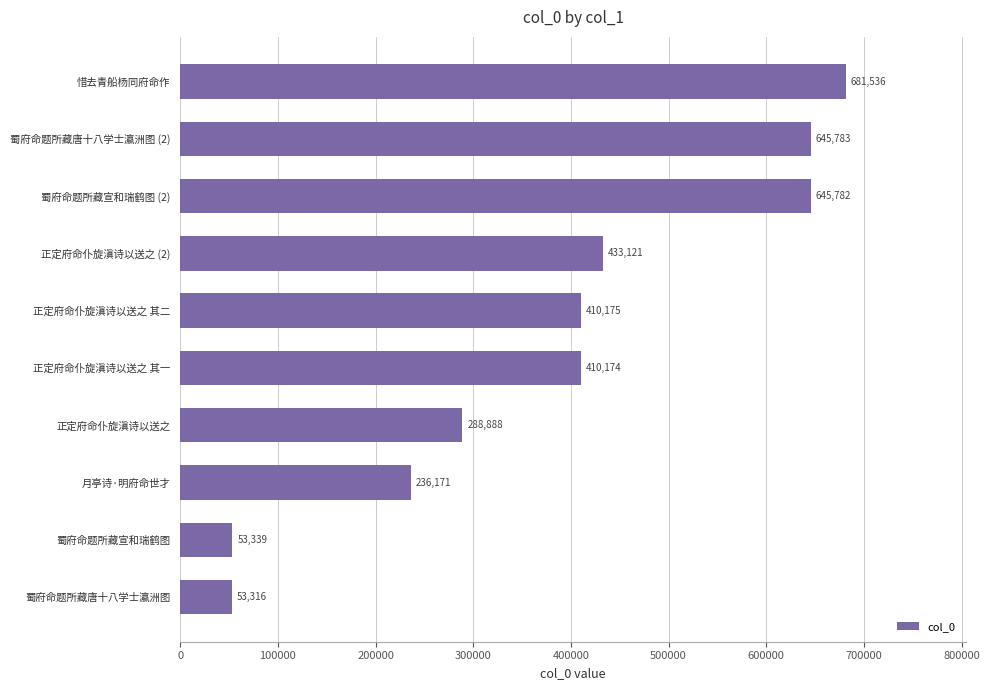

The value at 蜀府命题所藏宣和瑞鹤图 is 53339. True or false?

True